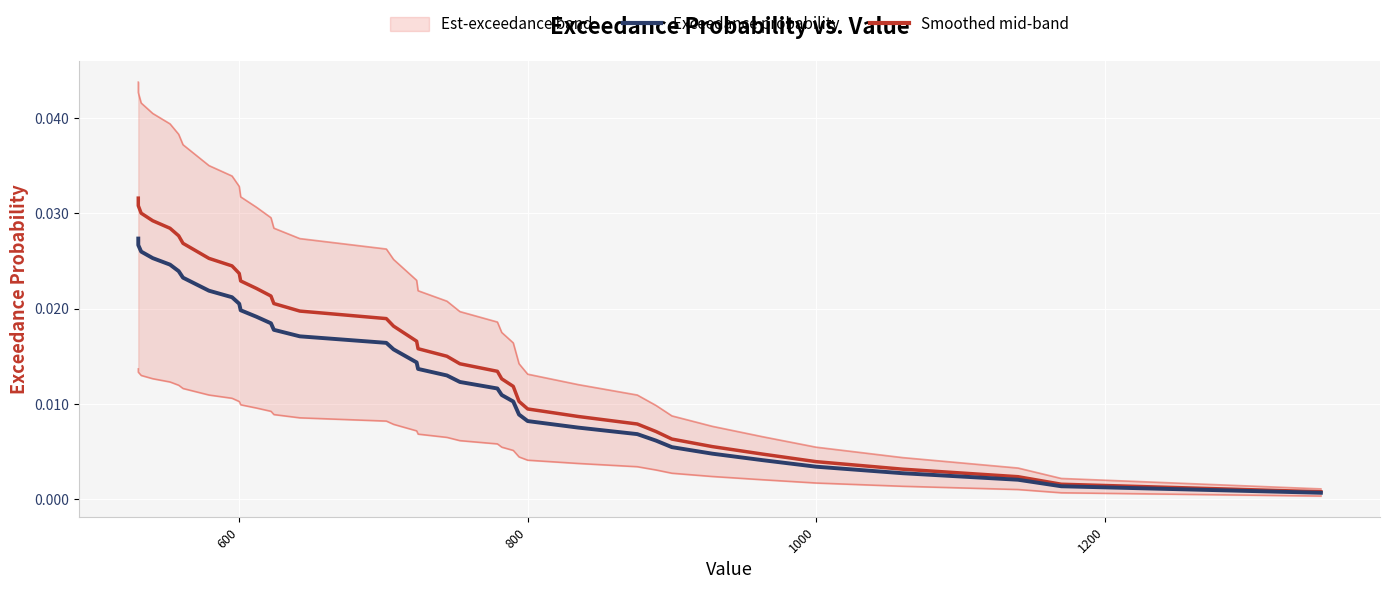

How many data points does each series have?

40